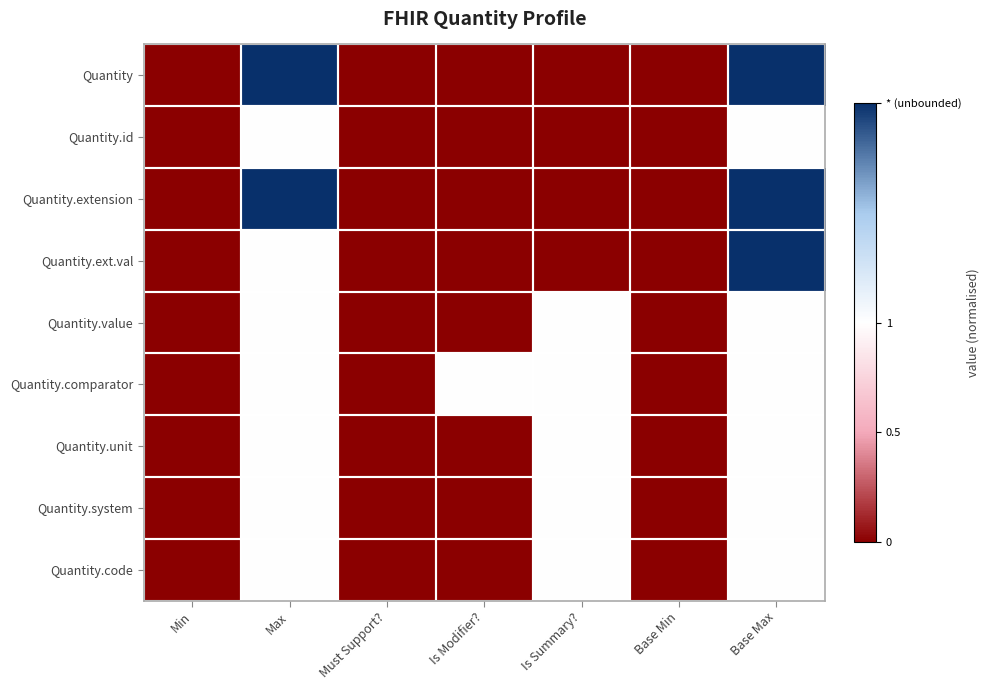

Count the number of data series in this chart.

9